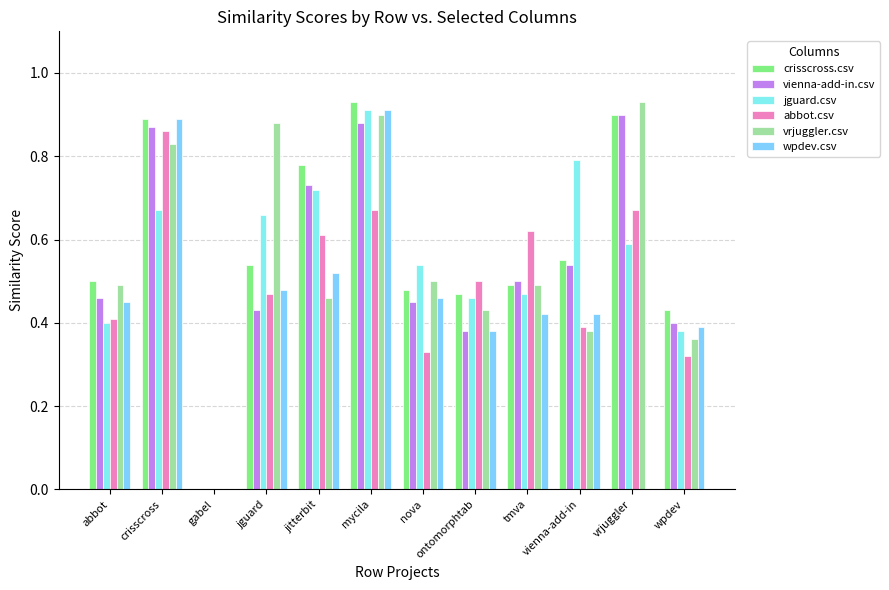

What is the difference between the crisscross.csv values at tmva and wpdev?

0.1